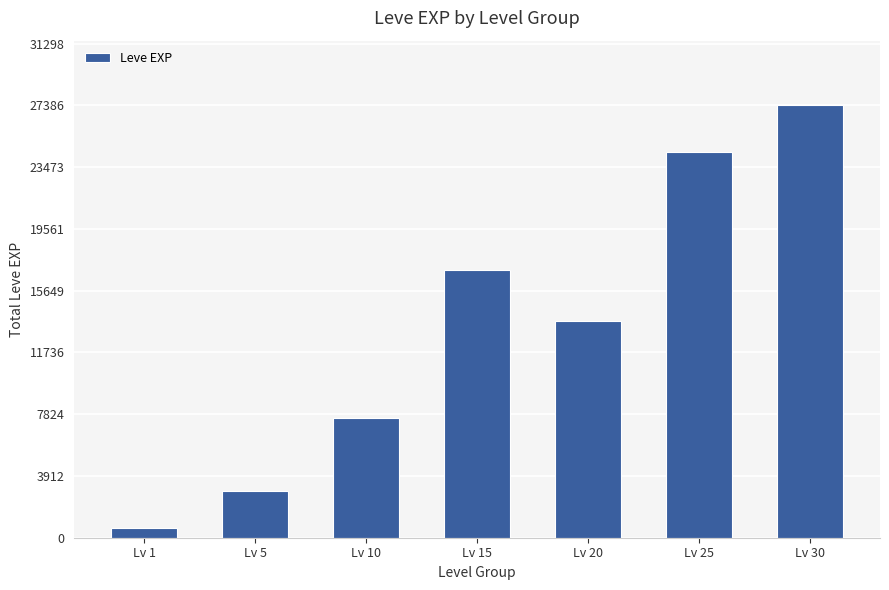

Reading left to right, what are all the values shown in this chart?

Lv 1=630	Lv 5=2937	Lv 10=7610	Lv 15=16980	Lv 20=13742	Lv 25=24462	Lv 30=27386